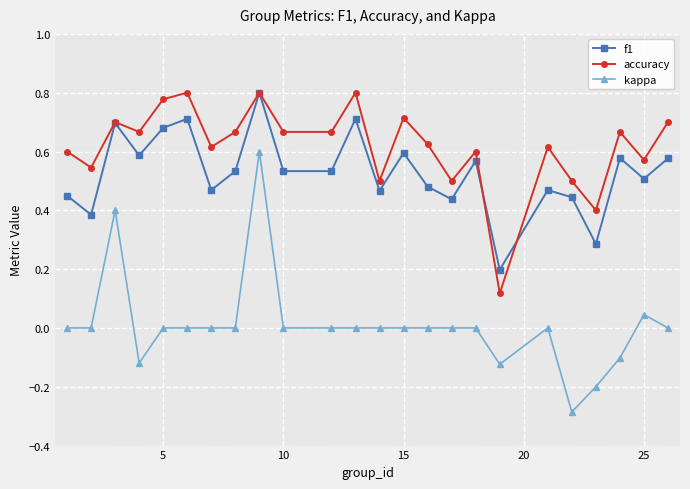

True or false: kappa and accuracy intersect in this chart.

False